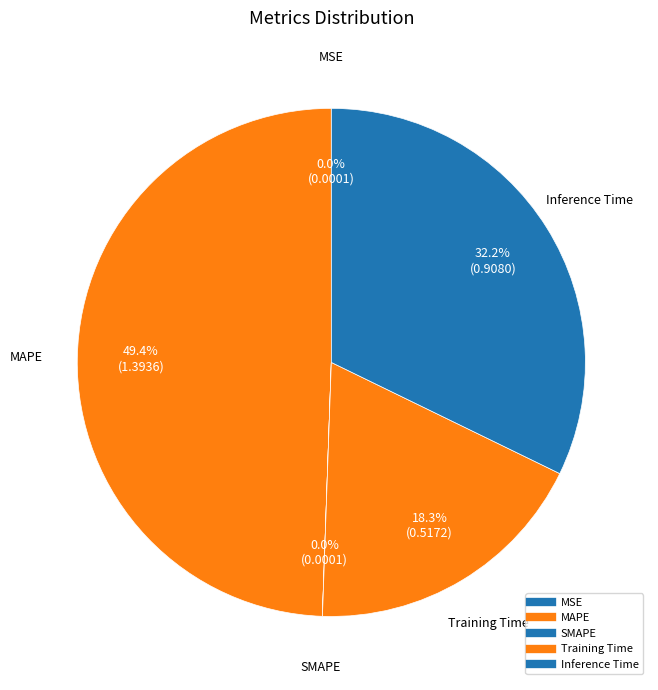

What percentage is the Training Time slice, to the nearest percent?

18%